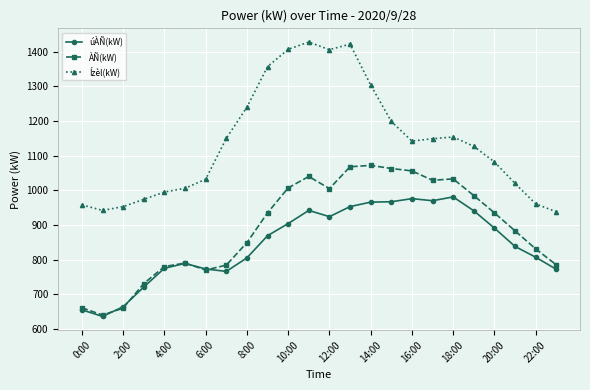

Which series has the largest total across all categories?

Ízèl(kW)